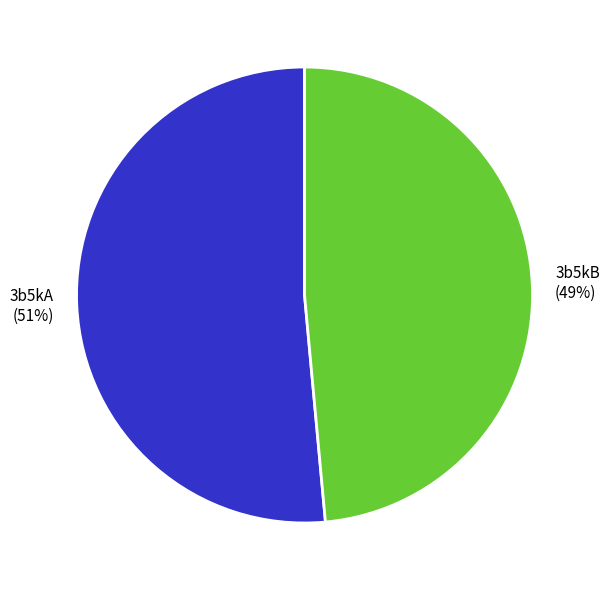

What percentage is the 3b5kB slice, to the nearest percent?

49%